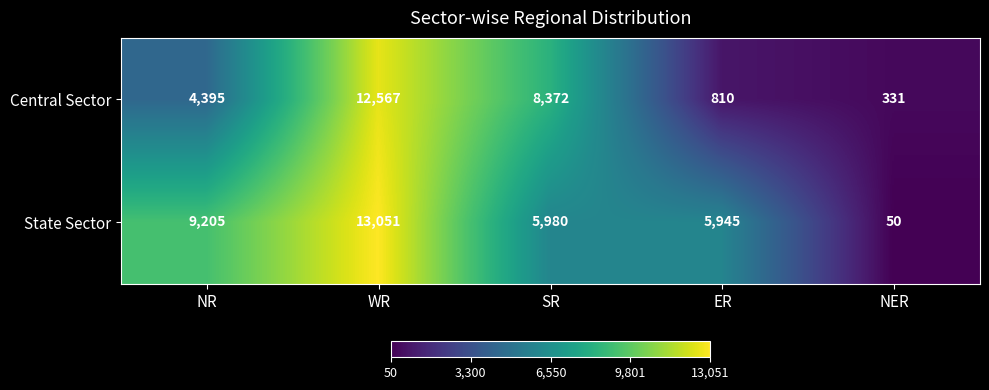

Reading left to right, transcribe all the data shown in this chart.

Central Sector: 4395	12567	8372	810	331
State Sector: 9205	13051	5980	5945	50